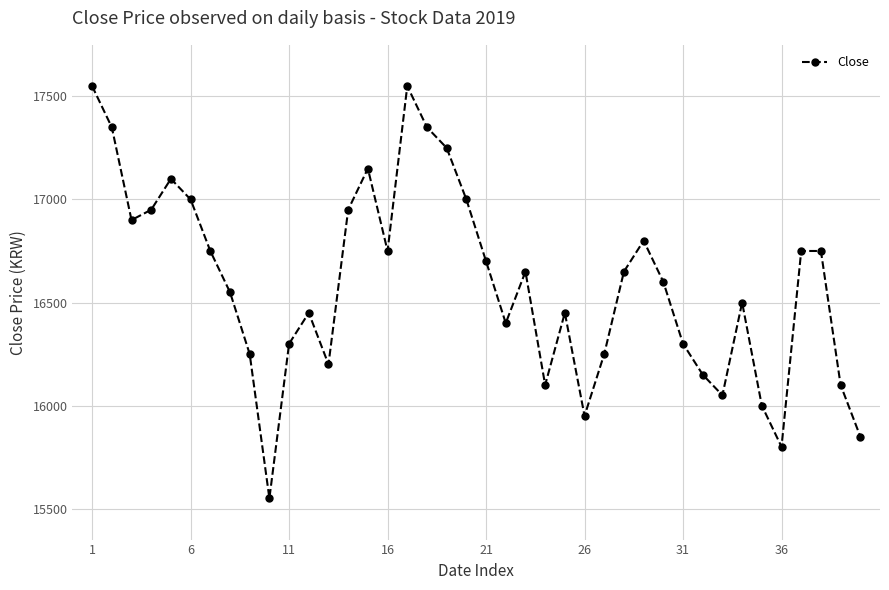

Count the number of data series in this chart.

1